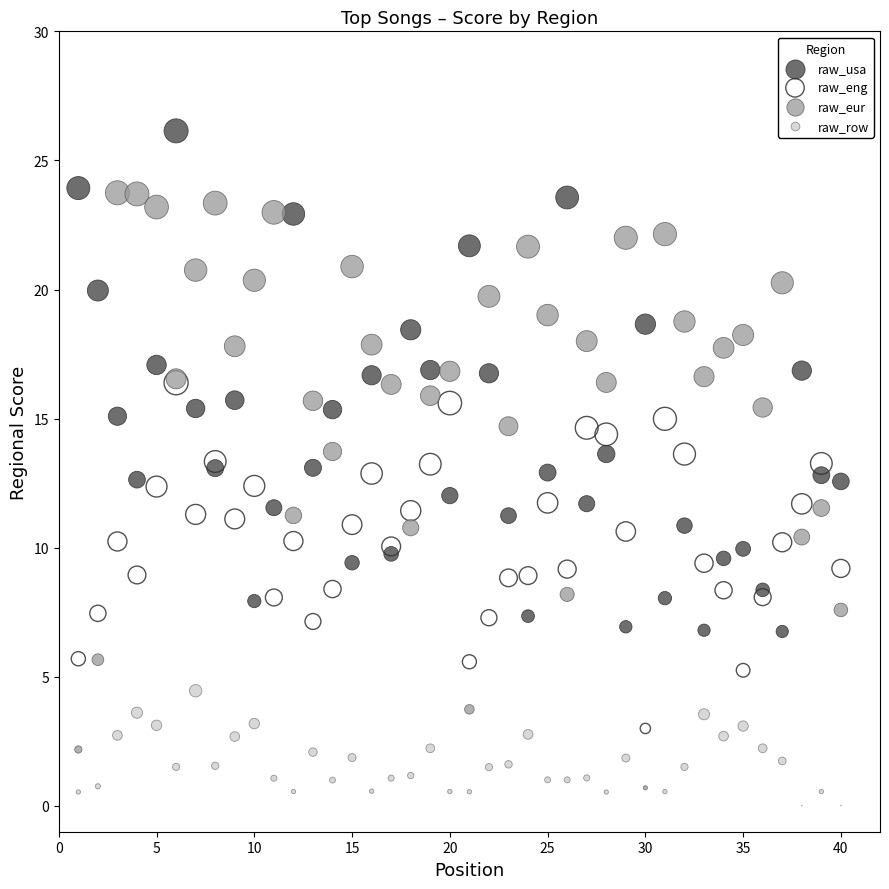

What are all the series names shown in the legend?

raw_usa, raw_eng, raw_eur, raw_row